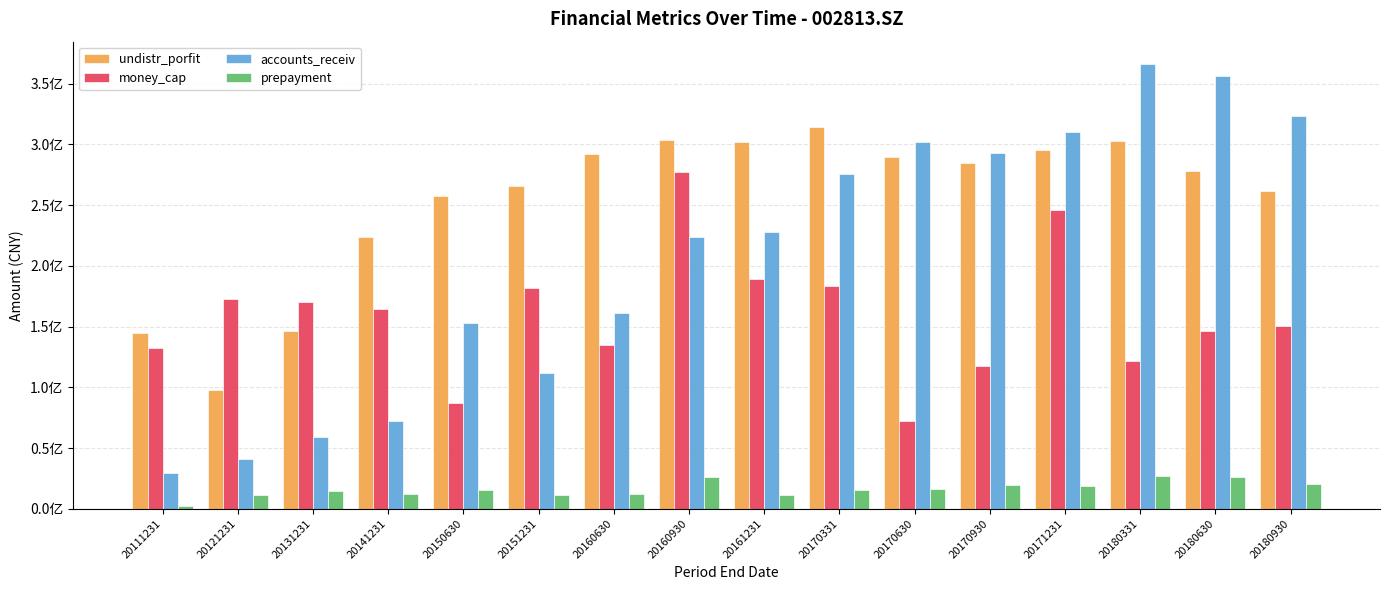

What are all the series names shown in the legend?

undistr_porfit, money_cap, accounts_receiv, prepayment